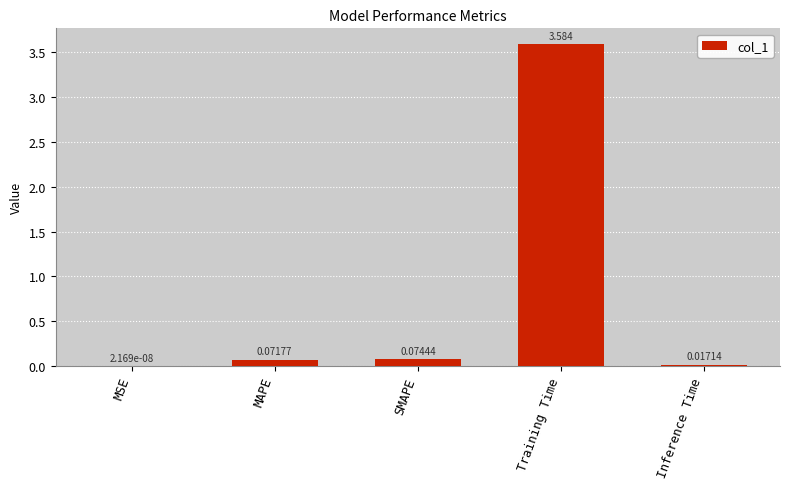

Which has a higher value, Training Time or MAPE?

Training Time